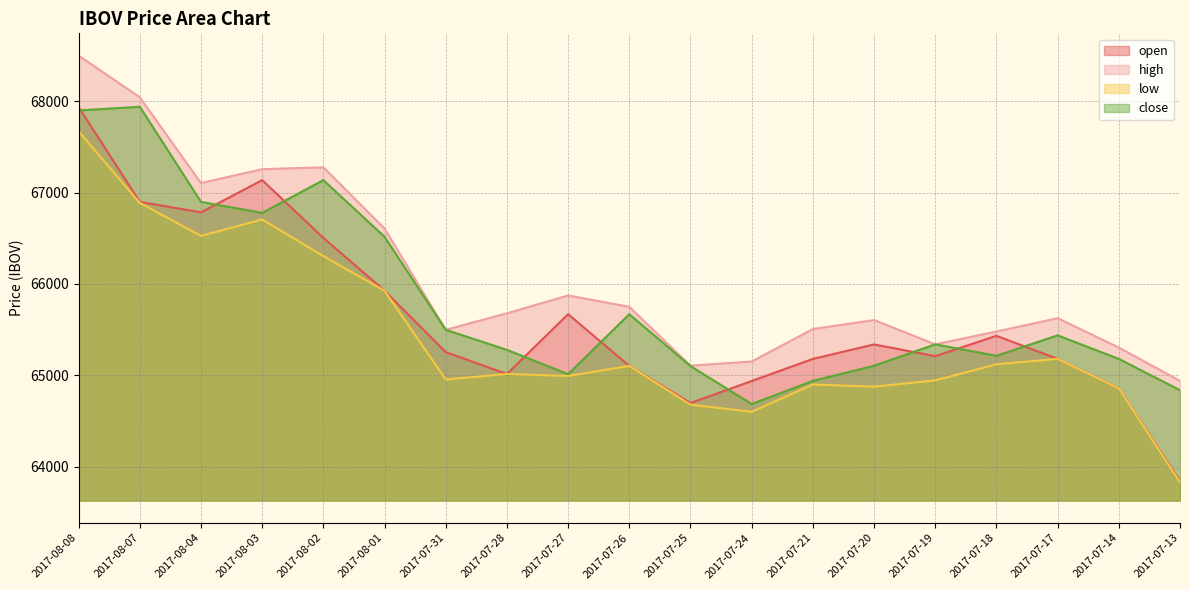

How many interior local peaks does the high series have?

4